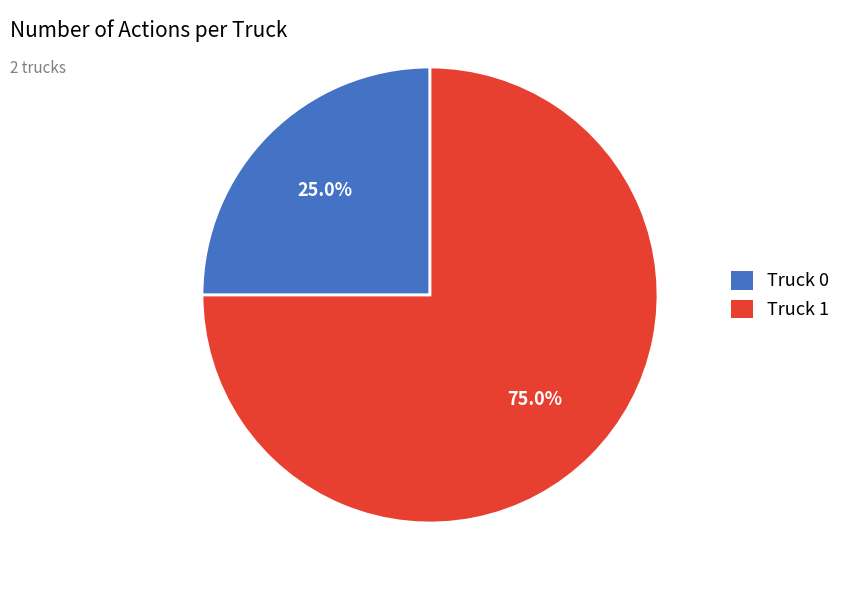

What is the largest slice in the pie chart?

Truck 1